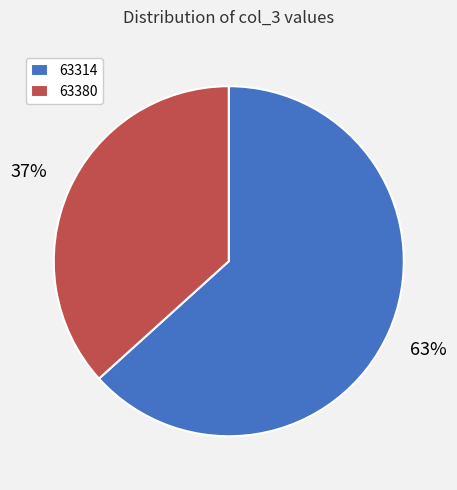

Which has a higher value, 63314 or 63380?

63314